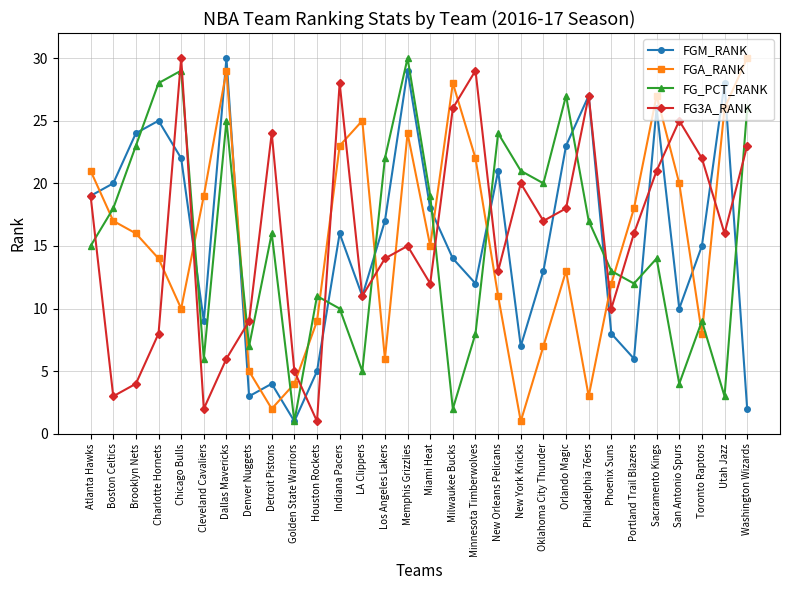

What is the smallest value displayed?

1